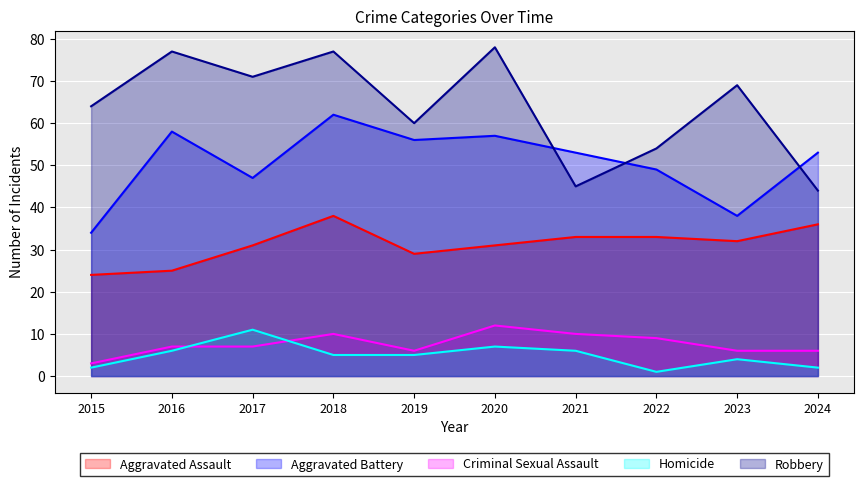

The Aggravated Assault series shows 46 at 2022. True or false?

False